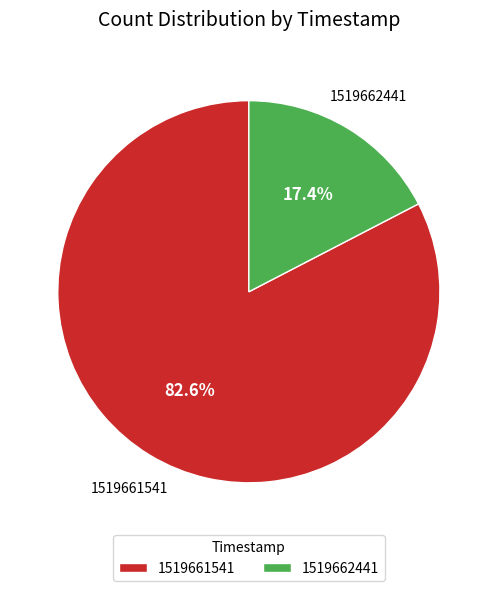

Is there any slice that represents more than half of the pie?

Yes